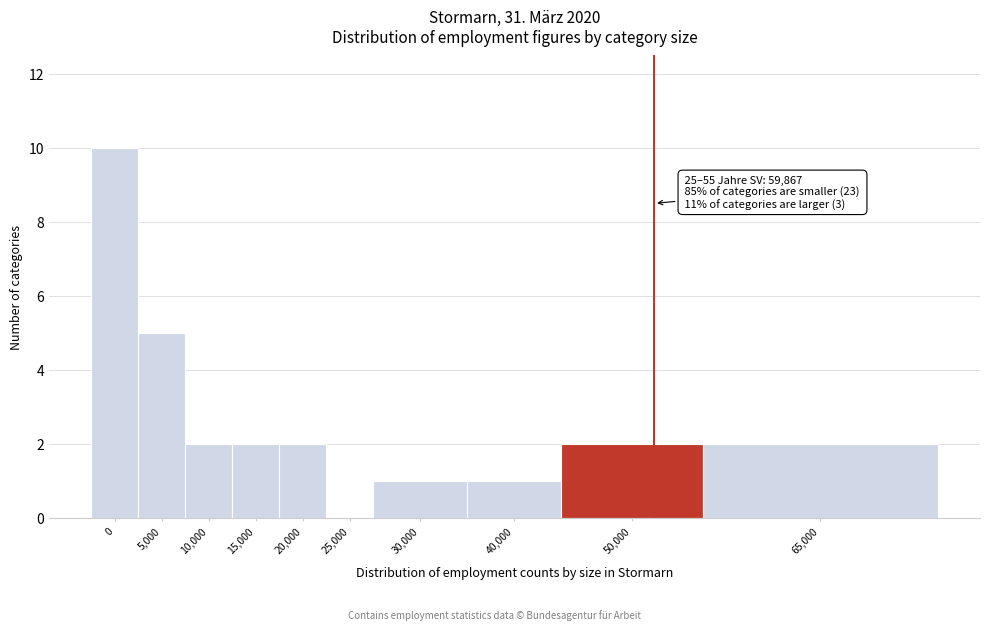

Reading left to right, transcribe all the data shown in this chart.

0=10	5,000=5	10,000=2	15,000=2	20,000=2	25,000=0	30,000=1	40,000=1	50,000=2	65,000=2